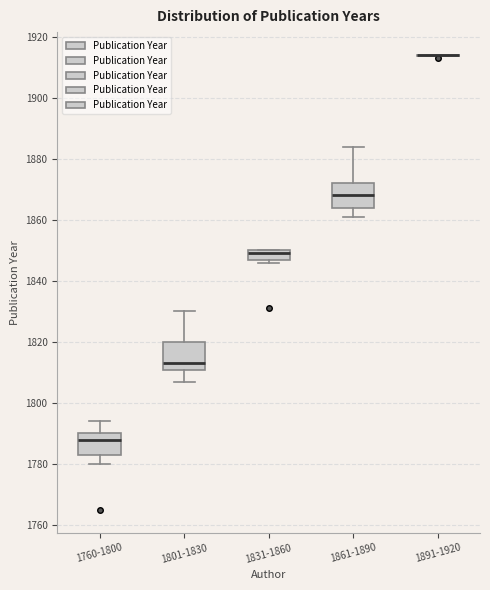

Reading left to right, read every box against the y-axis: the position of its median line, the range the box covers, and the ends of its whiskers. The values are not printed on the chart, so give them approximately, as read against the axis.

1760-1800: median 1788, box 1784 to 1790, whiskers 1780 to 1794
1801-1830: median 1814, box 1812 to 1820, whiskers 1808 to 1830
1831-1860: median 1850 (just below the box's upper edge), box 1848 to 1850, whiskers 1846 to 1850
1861-1890: median 1868, box 1864 to 1872, whiskers 1862 to 1884
1891-1920: box collapsed to a line at 1914, whiskers 1914 to 1914